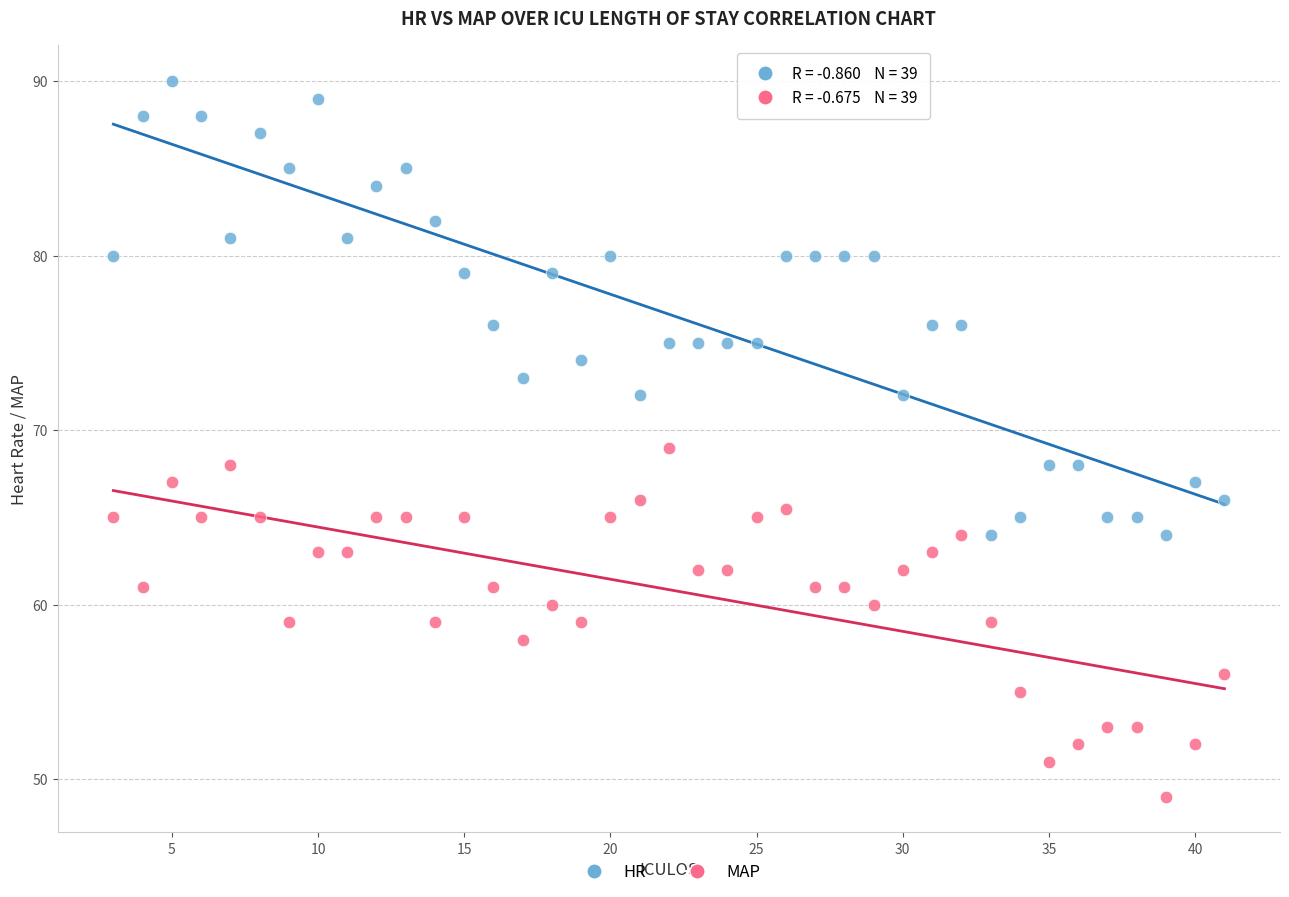

Which series contains the highest Y value?

HR